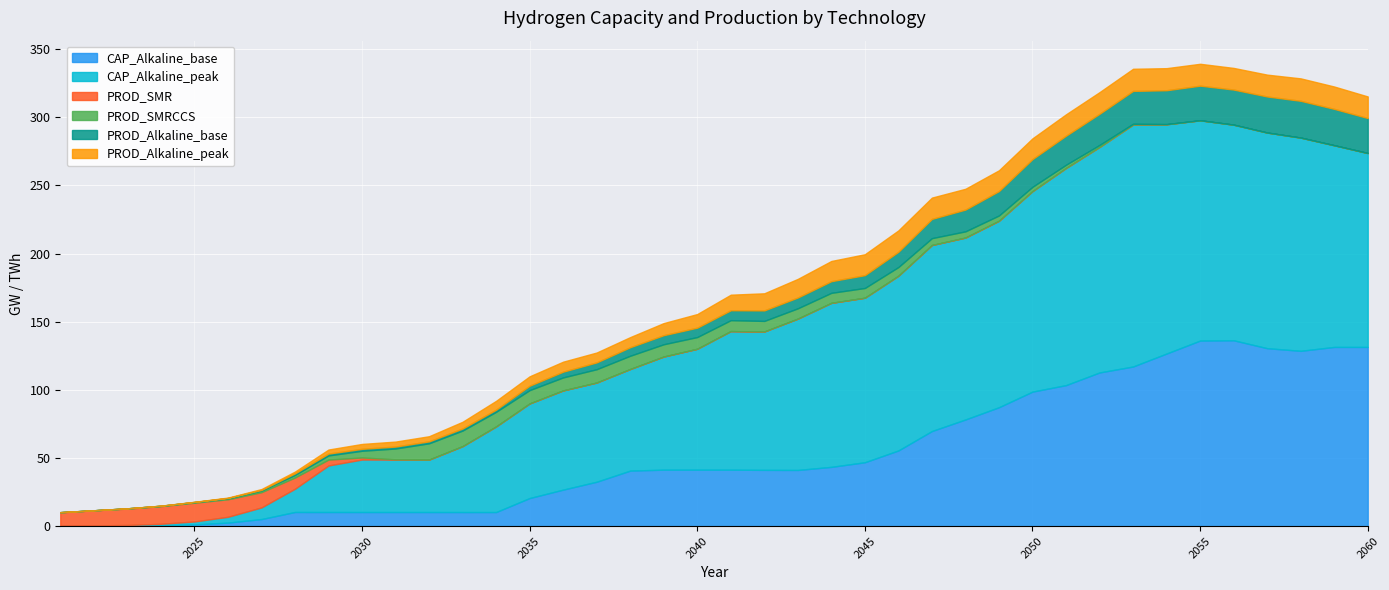

What is the total value across all series at 2059?

322.5